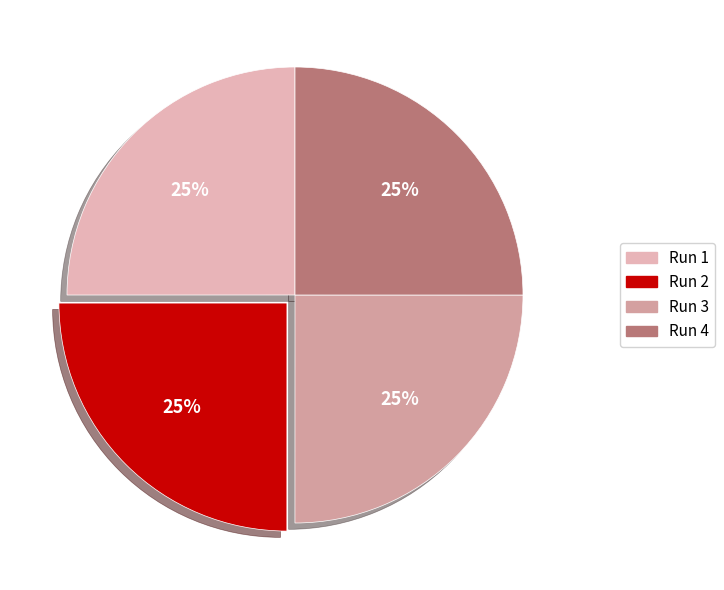

Count the number of slices in the pie.

4